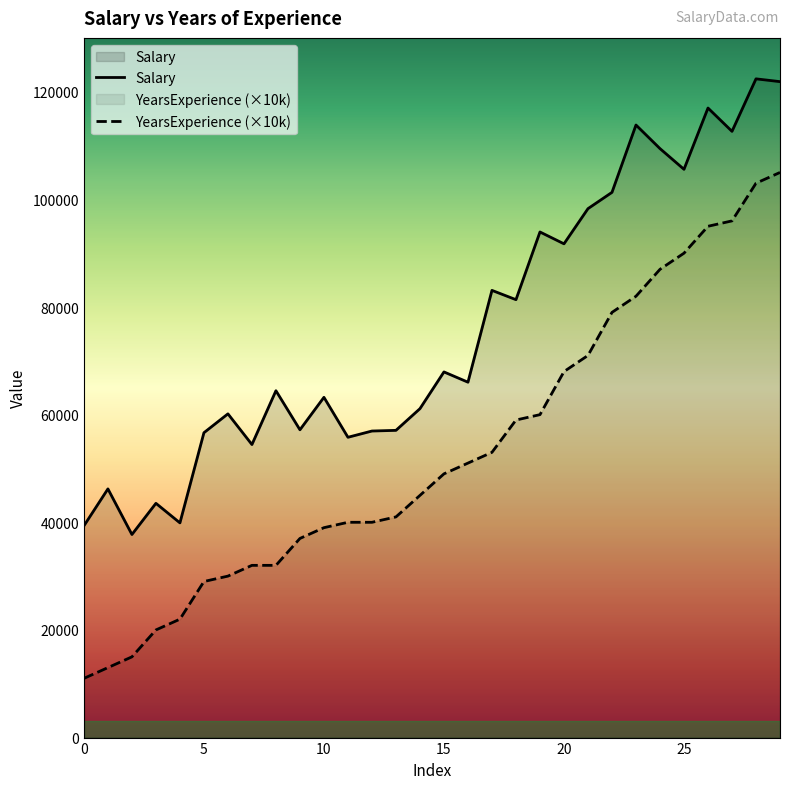

What is the lowest value of the YearsExperience series?

11000